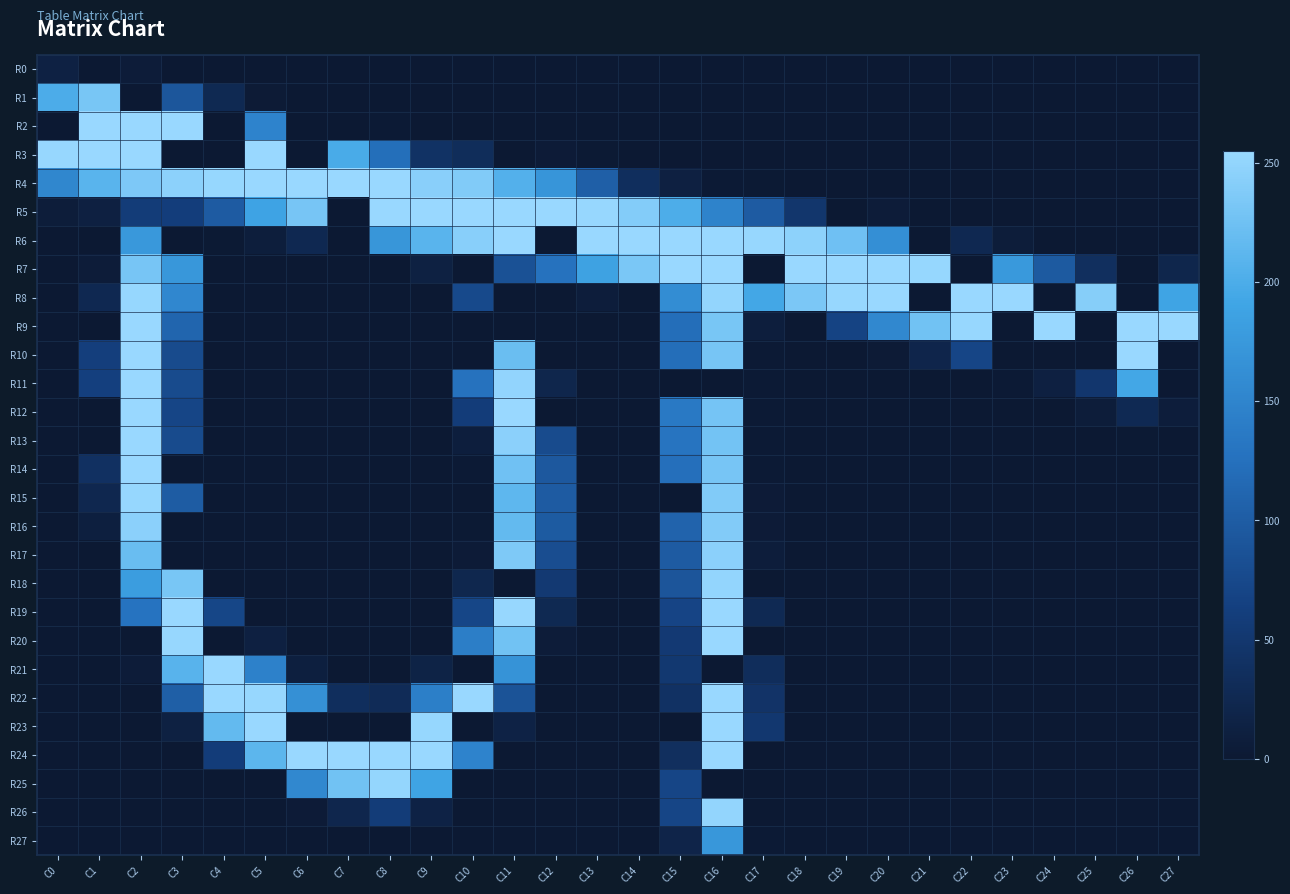

Reading left to right, extract all data points from this chart.

R0: C0=14	C1=0	C2=5	C3=0	C4=0	C5=0	C6=0	C7=0	C8=0	C9=0	C10=0	C11=0	C12=0	C13=0	C14=0	C15=0	C16=0	C17=0	C18=0	C19=0	C20=0	C21=0	C22=0	C23=0	C24=0	C25=0	C26=0	C27=0
R1: C0=200	C1=232	C2=0	C3=92	C4=26	C5=3	C6=0	C7=0	C8=0	C9=0	C10=0	C11=0	C12=0	C13=0	C14=0	C15=0	C16=0	C17=0	C18=0	C19=0	C20=0	C21=0	C22=0	C23=0	C24=0	C25=0	C26=0	C27=0
R2: C0=0	C1=255	C2=255	C3=255	C4=0	C5=149	C6=0	C7=0	C8=2	C9=0	C10=0	C11=0	C12=0	C13=0	C14=0	C15=0	C16=0	C17=0	C18=0	C19=0	C20=0	C21=0	C22=0	C23=0	C24=0	C25=0	C26=0	C27=0
R3: C0=254	C1=255	C2=255	C3=0	C4=0	C5=255	C6=0	C7=198	C8=123	C9=41	C10=33	C11=0	C12=4	C13=1	C14=0	C15=0	C16=0	C17=0	C18=0	C19=0	C20=0	C21=0	C22=0	C23=0	C24=0	C25=0	C26=0	C27=0
R4: C0=153	C1=210	C2=235	C3=246	C4=253	C5=255	C6=255	C7=255	C8=255	C9=244	C10=238	C11=205	C12=171	C13=104	C14=35	C15=12	C16=2	C17=1	C18=0	C19=0	C20=0	C21=0	C22=0	C23=0	C24=0	C25=0	C26=0	C27=0
R5: C0=6	C1=12	C2=58	C3=60	C4=99	C5=189	C6=231	C7=0	C8=255	C9=255	C10=255	C11=255	C12=255	C13=254	C14=240	C15=201	C16=148	C17=99	C18=48	C19=0	C20=5	C21=0	C22=0	C23=0	C24=0	C25=0	C26=0	C27=0
R6: C0=0	C1=0	C2=175	C3=0	C4=1	C5=8	C6=25	C7=0	C8=172	C9=210	C10=243	C11=255	C12=0	C13=255	C14=255	C15=255	C16=255	C17=254	C18=247	C19=225	C20=164	C21=0	C22=25	C23=6	C24=0	C25=0	C26=0	C27=0
R7: C0=0	C1=5	C2=231	C3=173	C4=0	C5=0	C6=0	C7=0	C8=0	C9=13	C10=0	C11=86	C12=127	C13=187	C14=233	C15=255	C16=255	C17=0	C18=255	C19=255	C20=255	C21=253	C22=0	C23=176	C24=97	C25=36	C26=0	C27=21
R8: C0=0	C1=25	C2=253	C3=154	C4=0	C5=0	C6=0	C7=0	C8=0	C9=0	C10=76	C11=0	C12=0	C13=7	C14=0	C15=161	C16=251	C17=194	C18=234	C19=254	C20=255	C21=0	C22=255	C23=255	C24=0	C25=242	C26=0	C27=190
R9: C0=0	C1=0	C2=255	C3=111	C4=0	C5=0	C6=0	C7=0	C8=0	C9=0	C10=0	C11=0	C12=0	C13=0	C14=0	C15=122	C16=232	C17=9	C18=0	C19=68	C20=155	C21=227	C22=254	C23=0	C24=255	C25=0	C26=255	C27=255
R10: C0=0	C1=61	C2=255	C3=78	C4=0	C5=0	C6=0	C7=0	C8=0	C9=0	C10=0	C11=222	C12=0	C13=0	C14=0	C15=122	C16=231	C17=2	C18=0	C19=0	C20=3	C21=20	C22=71	C23=0	C24=0	C25=0	C26=255	C27=0
R11: C0=0	C1=63	C2=255	C3=78	C4=0	C5=0	C6=0	C7=0	C8=0	C9=0	C10=127	C11=250	C12=21	C13=0	C14=0	C15=0	C16=0	C17=2	C18=0	C19=0	C20=0	C21=0	C22=0	C23=2	C24=12	C25=49	C26=194	C27=0
R12: C0=0	C1=0	C2=255	C3=71	C4=0	C5=0	C6=0	C7=0	C8=0	C9=0	C10=59	C11=255	C12=0	C13=0	C14=0	C15=136	C16=230	C17=2	C18=0	C19=0	C20=0	C21=0	C22=0	C23=0	C24=0	C25=6	C26=27	C27=7
R13: C0=0	C1=0	C2=255	C3=78	C4=0	C5=0	C6=0	C7=0	C8=0	C9=0	C10=9	C11=245	C12=78	C13=0	C14=0	C15=130	C16=228	C17=2	C18=0	C19=0	C20=0	C21=0	C22=0	C23=0	C24=0	C25=0	C26=1	C27=0
R14: C0=0	C1=39	C2=255	C3=0	C4=0	C5=0	C6=0	C7=0	C8=0	C9=0	C10=2	C11=226	C12=95	C13=0	C14=0	C15=124	C16=231	C17=2	C18=0	C19=0	C20=0	C21=0	C22=0	C23=0	C24=0	C25=0	C26=0	C27=0
R15: C0=0	C1=24	C2=253	C3=100	C4=0	C5=0	C6=0	C7=0	C8=0	C9=0	C10=0	C11=213	C12=99	C13=0	C14=0	C15=0	C16=238	C17=4	C18=0	C19=0	C20=0	C21=0	C22=0	C23=0	C24=0	C25=0	C26=0	C27=0
R16: C0=0	C1=10	C2=245	C3=0	C4=0	C5=0	C6=0	C7=0	C8=0	C9=0	C10=1	C11=217	C12=98	C13=0	C14=0	C15=109	C16=239	C17=4	C18=0	C19=0	C20=0	C21=0	C22=0	C23=0	C24=0	C25=0	C26=0	C27=0
R17: C0=0	C1=0	C2=221	C3=0	C4=0	C5=0	C6=0	C7=0	C8=0	C9=0	C10=4	C11=236	C12=81	C13=0	C14=0	C15=99	C16=245	C17=7	C18=0	C19=0	C20=0	C21=0	C22=0	C23=0	C24=0	C25=0	C26=0	C27=0
R18: C0=0	C1=0	C2=181	C3=232	C4=0	C5=0	C6=0	C7=0	C8=0	C9=0	C10=23	C11=0	C12=53	C13=0	C14=0	C15=91	C16=251	C17=0	C18=0	C19=0	C20=0	C21=0	C22=0	C23=0	C24=0	C25=0	C26=0	C27=0
R19: C0=0	C1=0	C2=129	C3=255	C4=72	C5=0	C6=0	C7=0	C8=0	C9=0	C10=72	C11=254	C12=26	C13=0	C14=0	C15=70	C16=255	C17=27	C18=0	C19=0	C20=0	C21=0	C22=0	C23=0	C24=0	C25=0	C26=0	C27=0
R20: C0=0	C1=0	C2=0	C3=254	C4=0	C5=12	C6=0	C7=0	C8=0	C9=0	C10=142	C11=227	C12=5	C13=0	C14=0	C15=54	C16=255	C17=0	C18=0	C19=0	C20=0	C21=0	C22=0	C23=0	C24=0	C25=0	C26=0	C27=0
R21: C0=0	C1=0	C2=5	C3=209	C4=255	C5=146	C6=10	C7=0	C8=0	C9=16	C10=0	C11=168	C12=0	C13=0	C14=0	C15=51	C16=0	C17=34	C18=0	C19=0	C20=0	C21=0	C22=0	C23=0	C24=0	C25=0	C26=0	C27=0
R22: C0=0	C1=0	C2=0	C3=103	C4=255	C5=254	C6=165	C7=35	C8=30	C9=143	C10=255	C11=88	C12=0	C13=0	C14=0	C15=40	C16=255	C17=44	C18=0	C19=0	C20=0	C21=0	C22=0	C23=0	C24=0	C25=0	C26=0	C27=0
R23: C0=0	C1=0	C2=0	C3=13	C4=217	C5=255	C6=0	C7=0	C8=0	C9=253	C10=0	C11=15	C12=0	C13=0	C14=0	C15=0	C16=255	C17=50	C18=0	C19=0	C20=0	C21=0	C22=0	C23=0	C24=0	C25=0	C26=0	C27=0
R24: C0=0	C1=0	C2=0	C3=0	C4=59	C5=212	C6=255	C7=255	C8=255	C9=255	C10=149	C11=0	C12=0	C13=0	C14=0	C15=36	C16=255	C17=0	C18=0	C19=0	C20=0	C21=0	C22=0	C23=0	C24=0	C25=0	C26=0	C27=0
R25: C0=0	C1=0	C2=0	C3=0	C4=0	C5=0	C6=155	C7=227	C8=252	C9=190	C10=0	C11=0	C12=0	C13=0	C14=0	C15=71	C16=0	C17=0	C18=0	C19=0	C20=0	C21=0	C22=0	C23=0	C24=0	C25=0	C26=0	C27=0
R26: C0=0	C1=0	C2=0	C3=0	C4=0	C5=0	C6=4	C7=22	C8=58	C9=15	C10=0	C11=0	C12=0	C13=0	C14=0	C15=71	C16=251	C17=0	C18=0	C19=0	C20=0	C21=0	C22=0	C23=0	C24=0	C25=0	C26=0	C27=0
R27: C0=0	C1=0	C2=0	C3=0	C4=0	C5=0	C6=0	C7=0	C8=0	C9=0	C10=0	C11=0	C12=0	C13=0	C14=0	C15=19	C16=173	C17=2	C18=0	C19=0	C20=0	C21=0	C22=0	C23=0	C24=0	C25=0	C26=0	C27=0